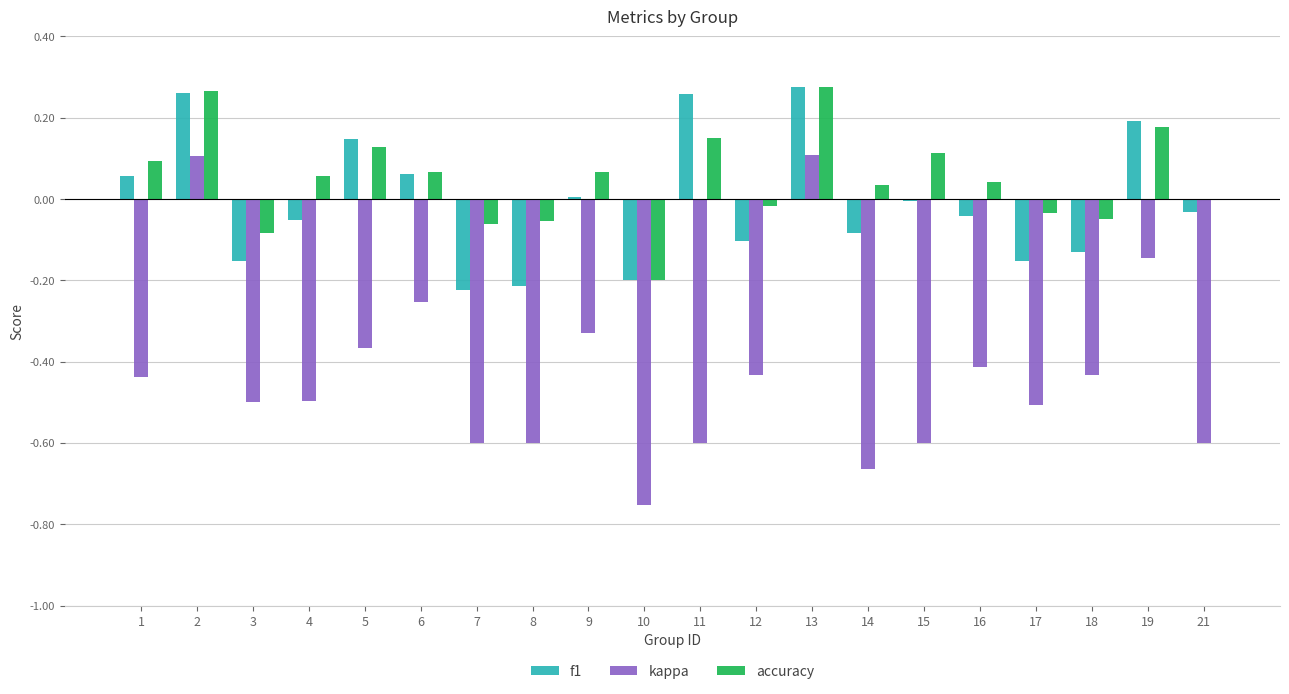

True or false: kappa has a value of -0.4 at 6.

False